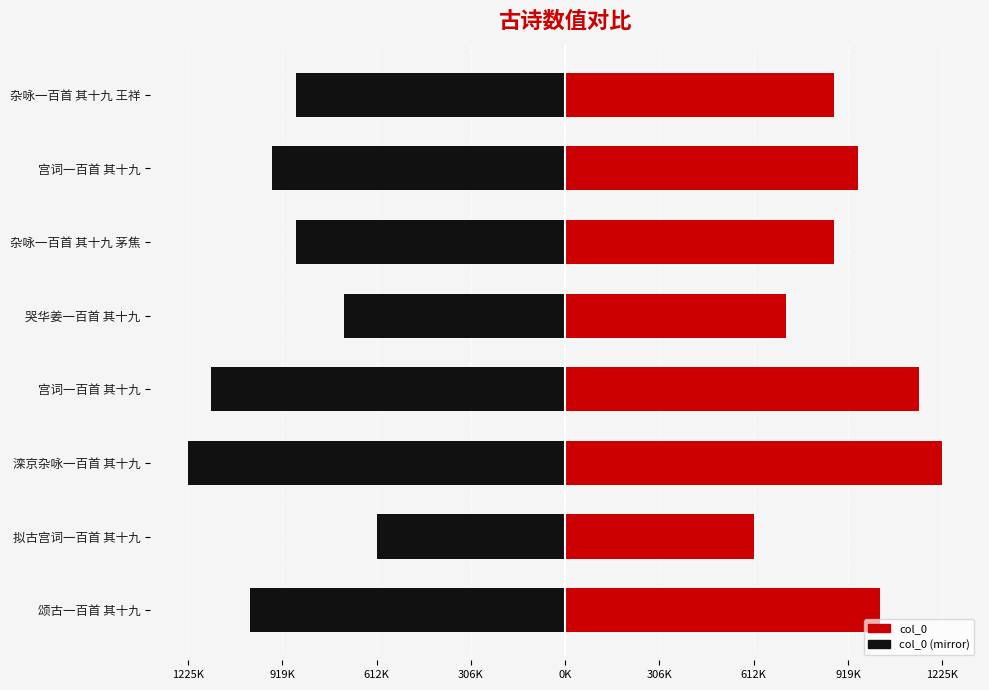

What is the maximum value for col_0 (mirror)?

-612785